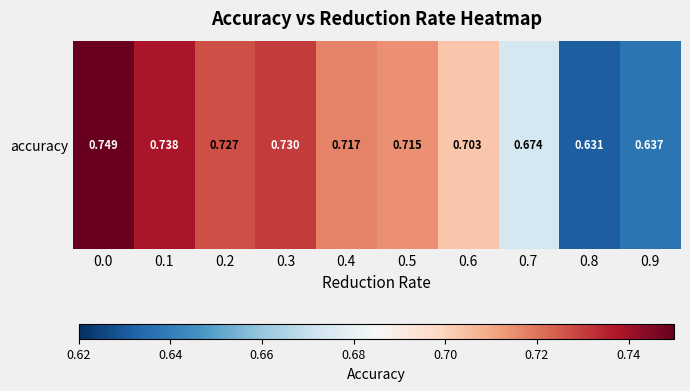

Rank the categories by value from lowest to highest.

0.8, 0.9, 0.7, 0.6, 0.5, 0.4, 0.2, 0.3, 0.1, 0.0